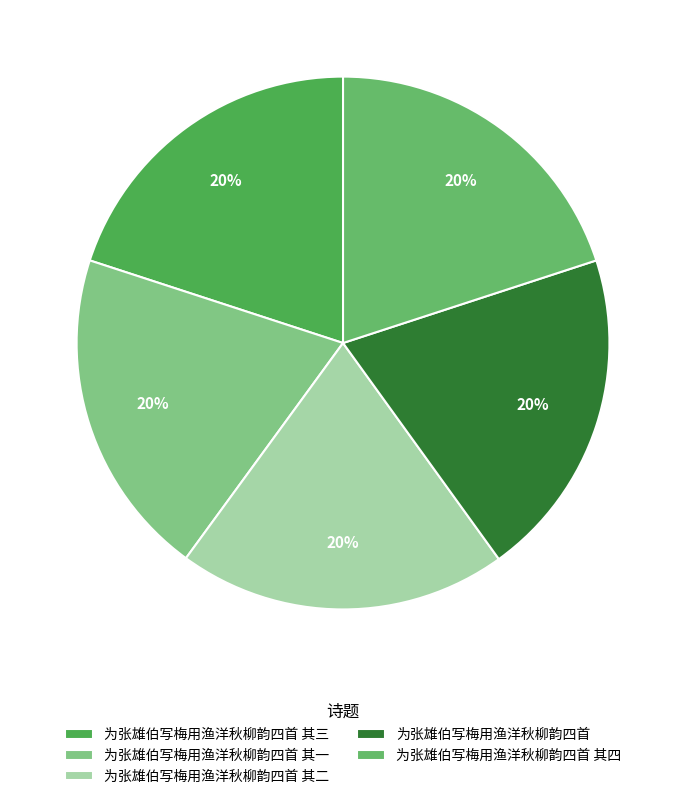

How many slices are in this pie chart?

5